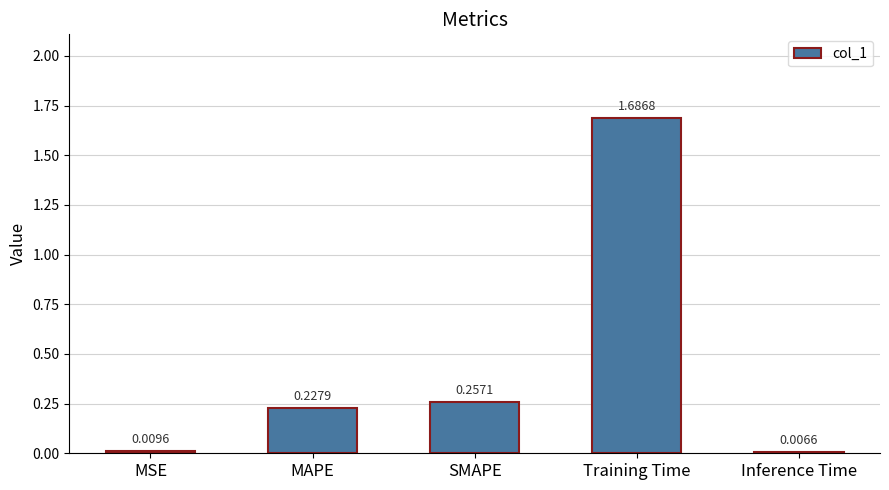

What is the label of the 4th bar from the left?

Training Time